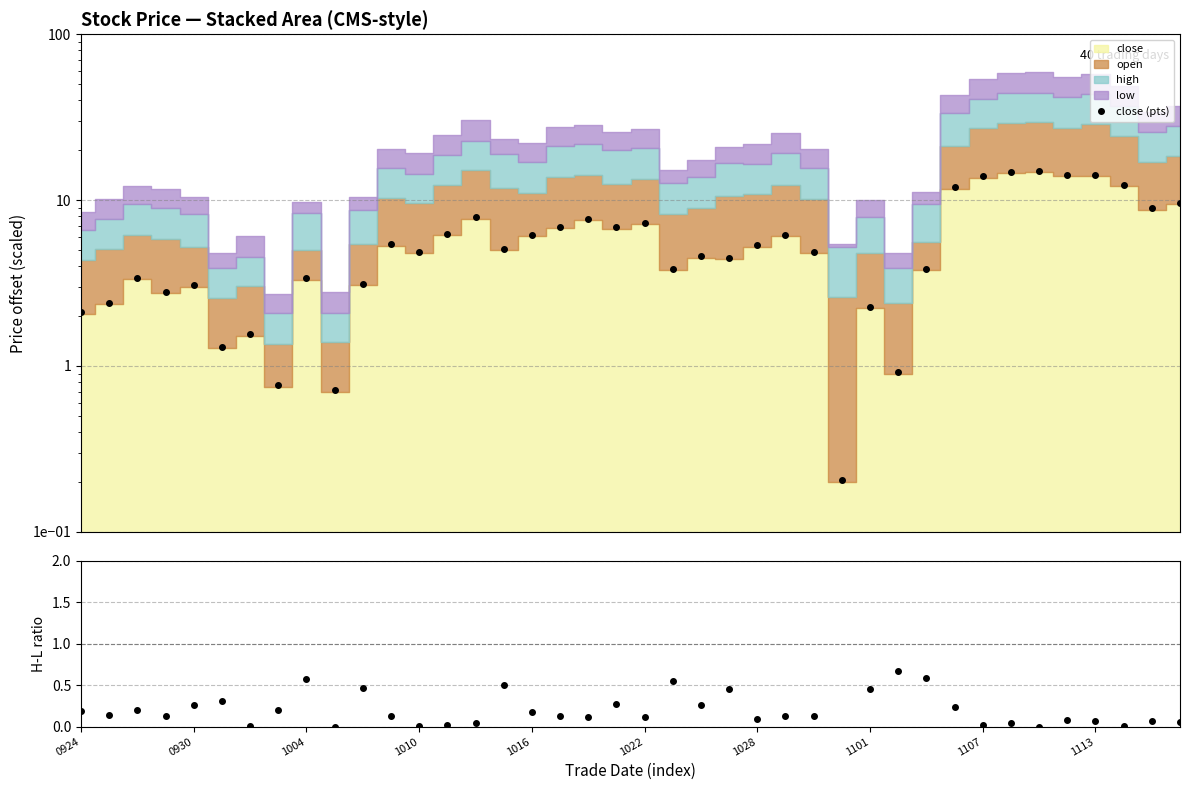

Which series has the largest total across all categories?

close (pts)